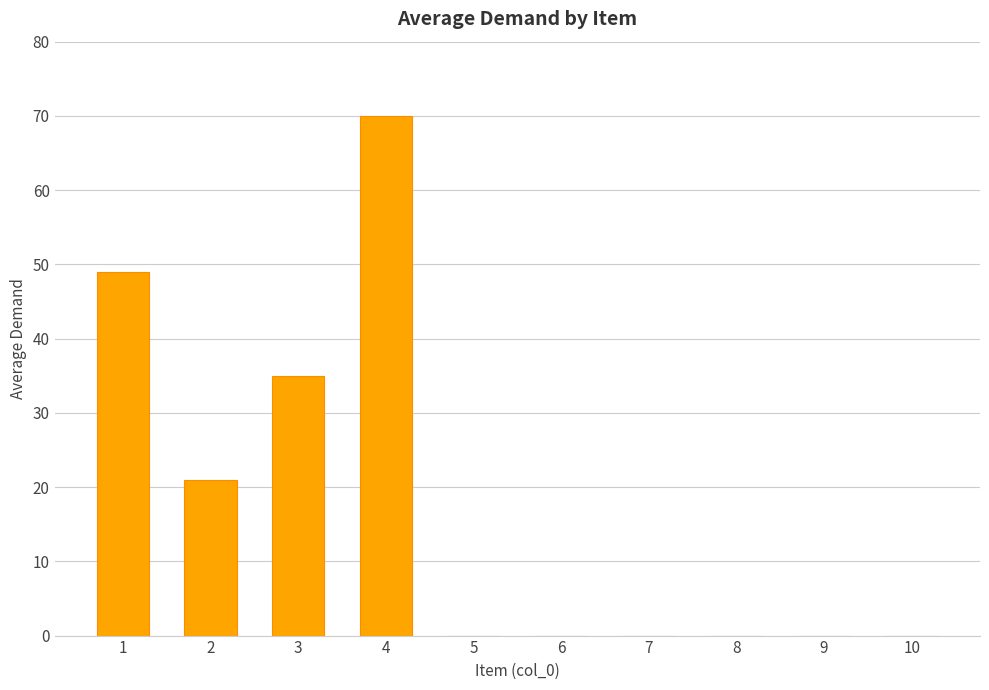

Which category has the highest value across all series?

4